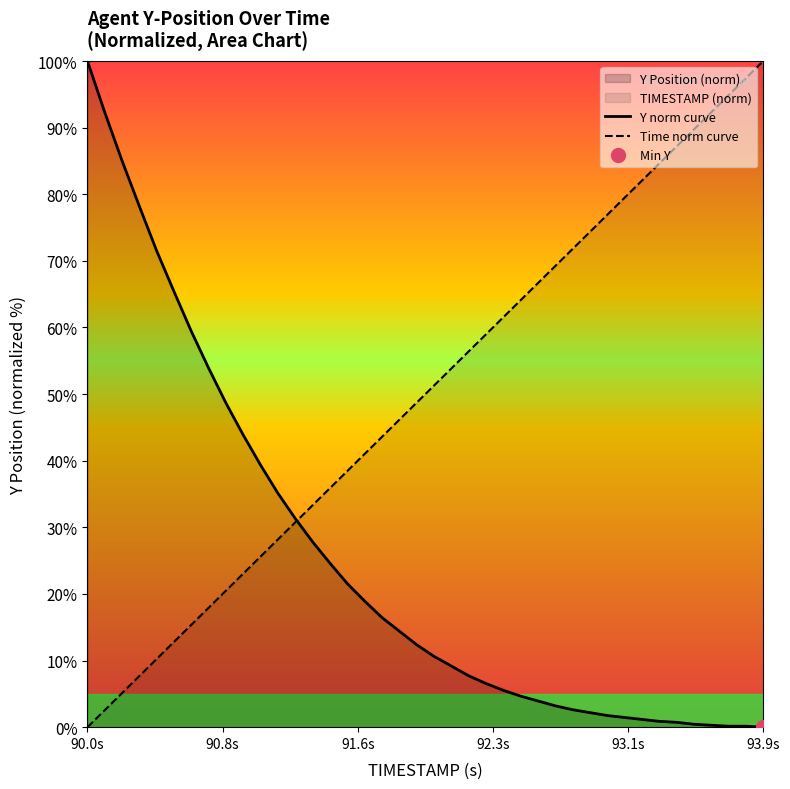

What is the highest value of the Time norm curve series?

100.0